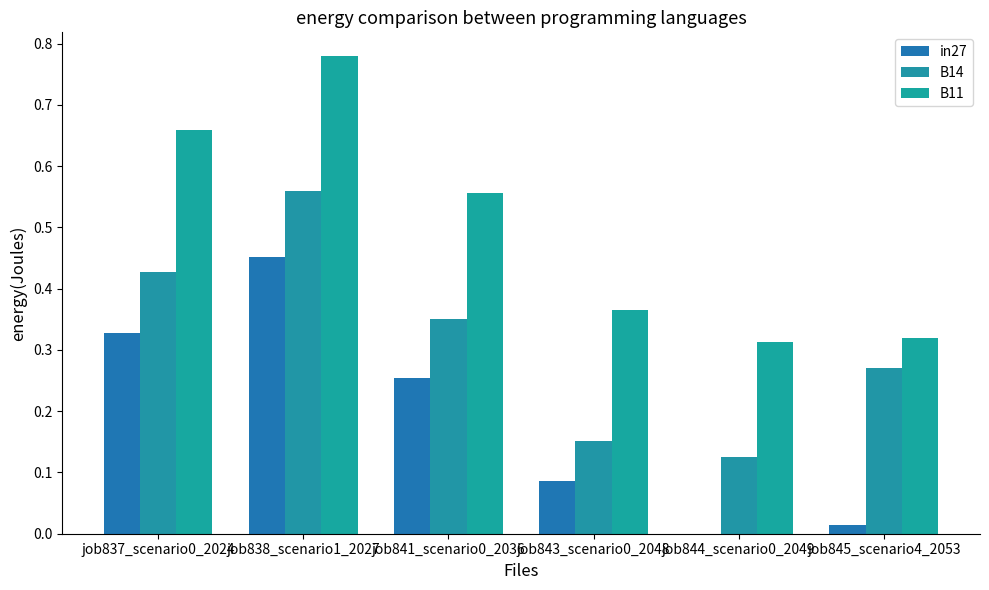

What is the label of the 1st bar from the left?

job837_scenario0_2024